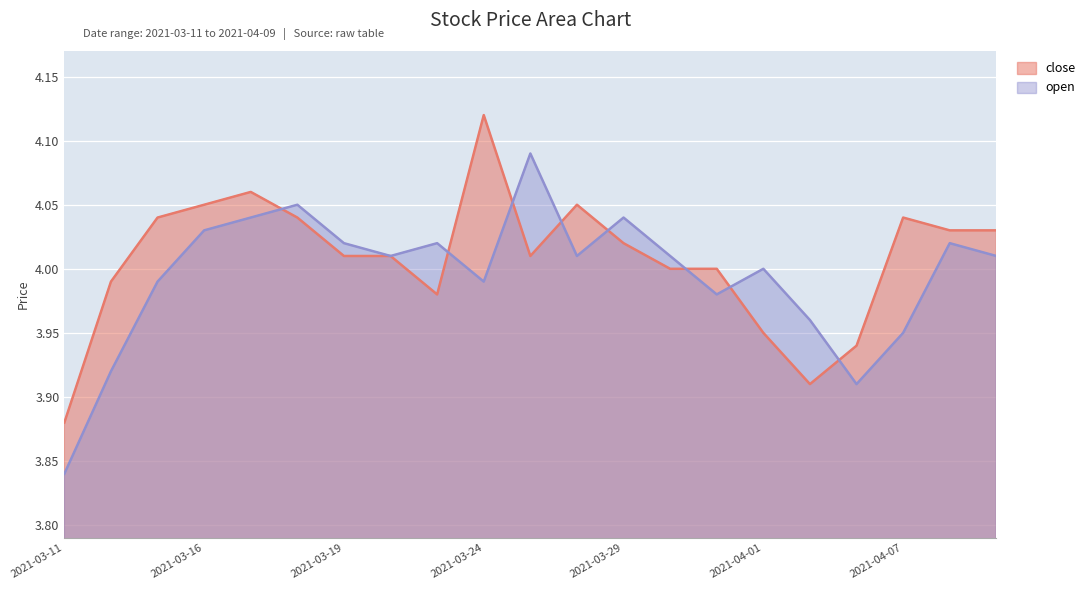

The open series shows 6.4 at 2021-03-23. True or false?

False